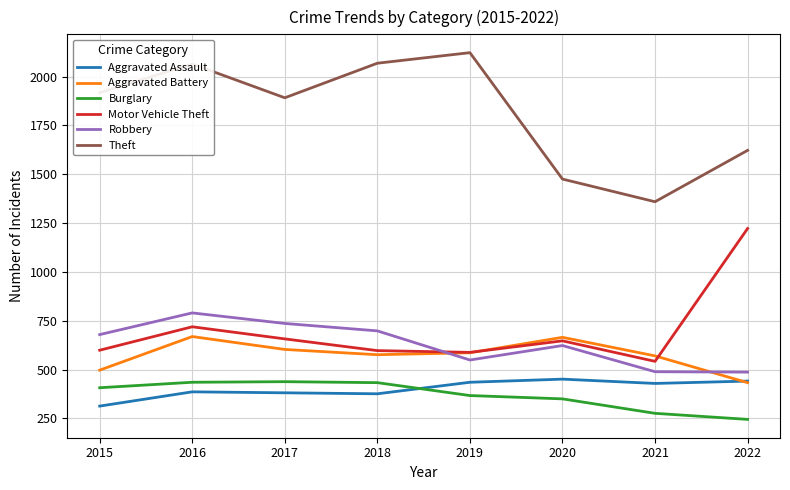

What is the difference between the second highest and minimum values in the Burglary series?

190